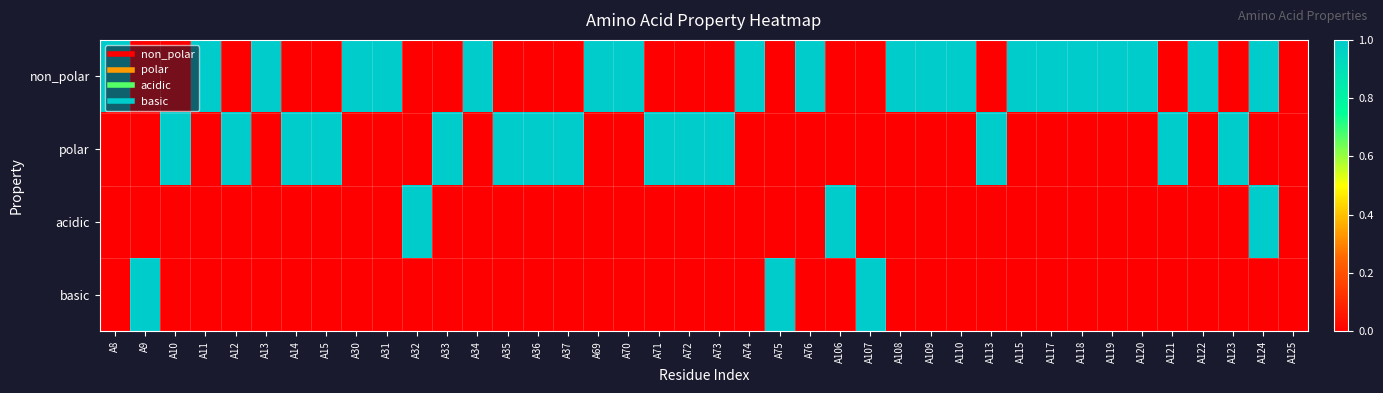

Which has a higher value, A69 or A121?

A69